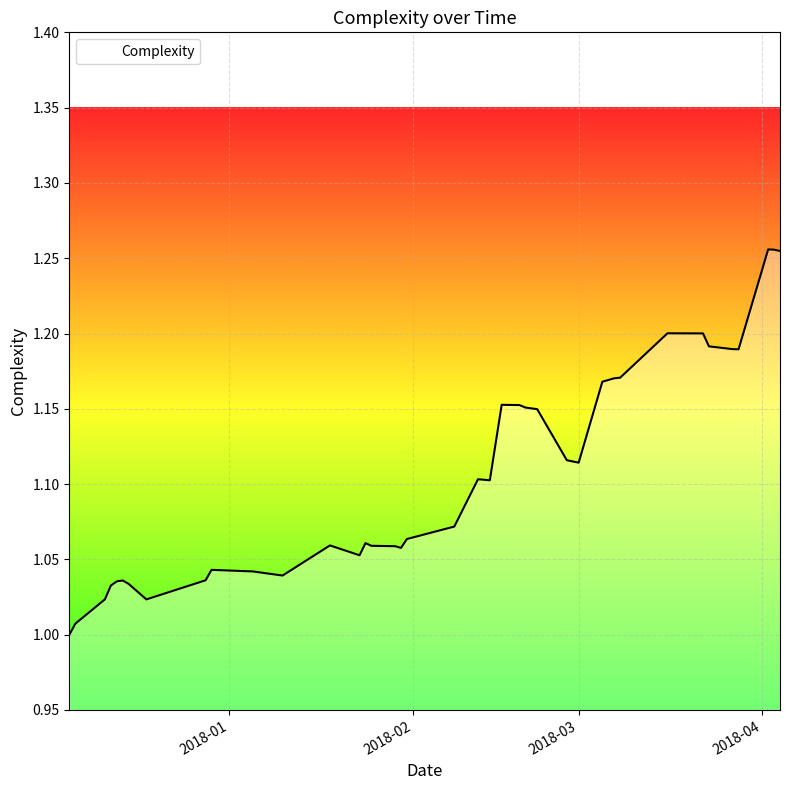

What is the difference between the maximum and minimum values?

0.3